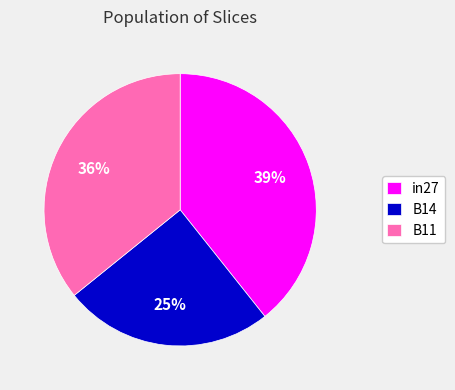

Is it true that in27 is 46% of the pie?

False